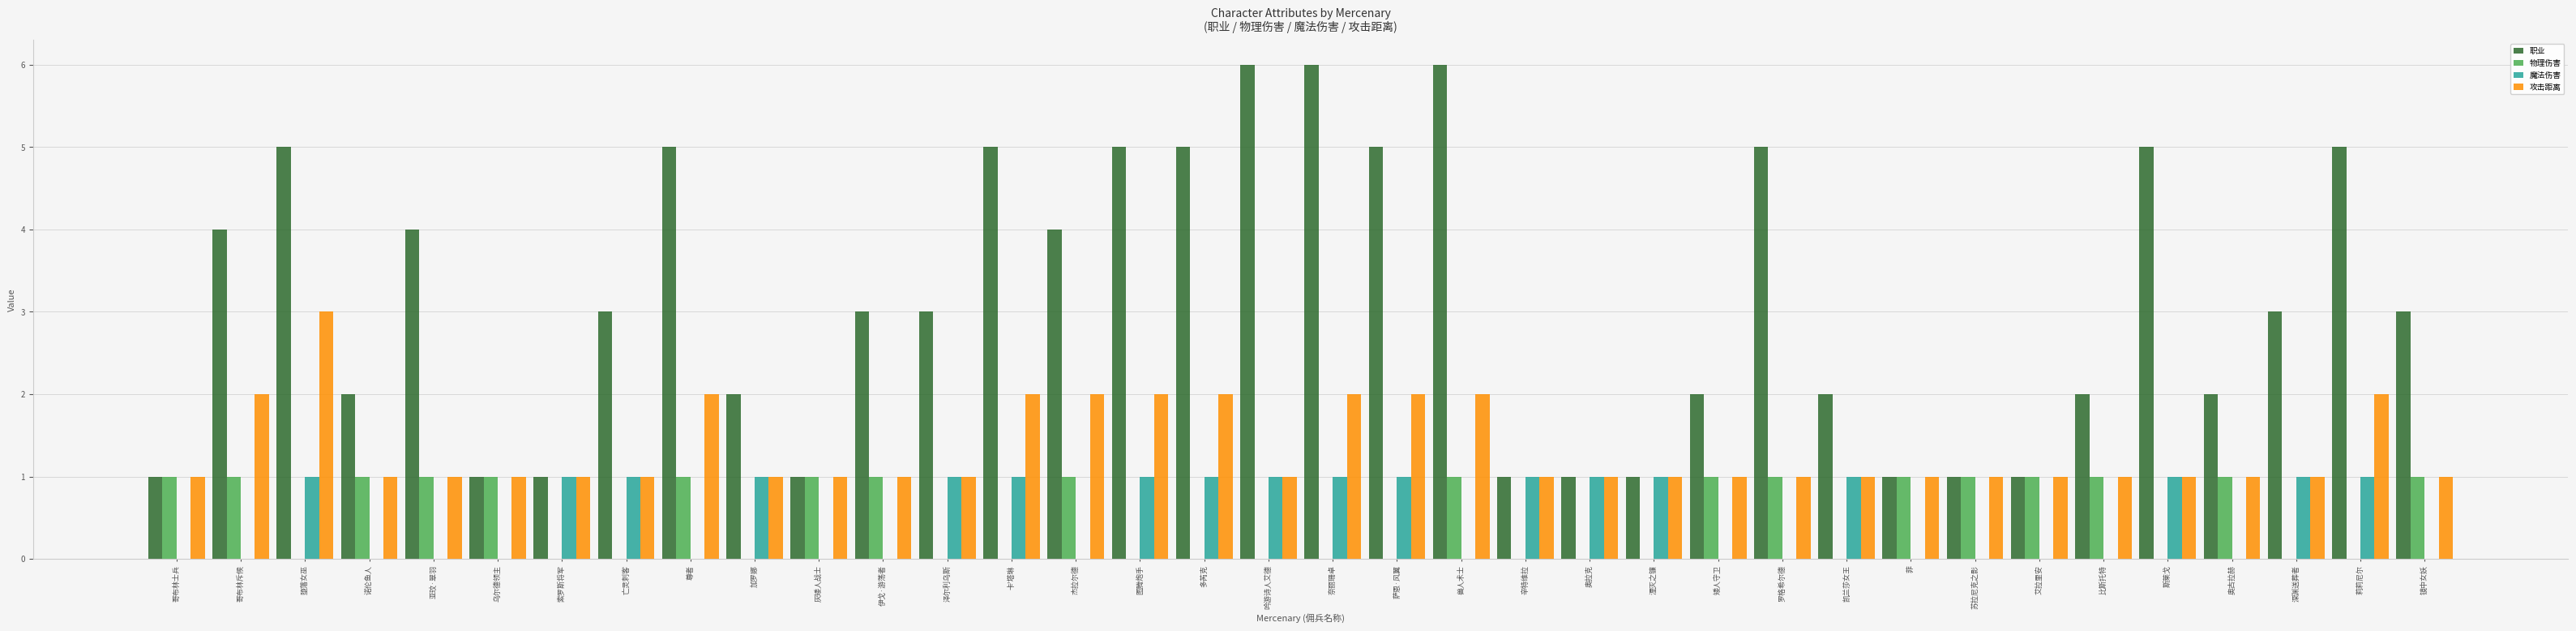

The value of 物理伤害 at 乌尔德领主 is 2. True or false?

False